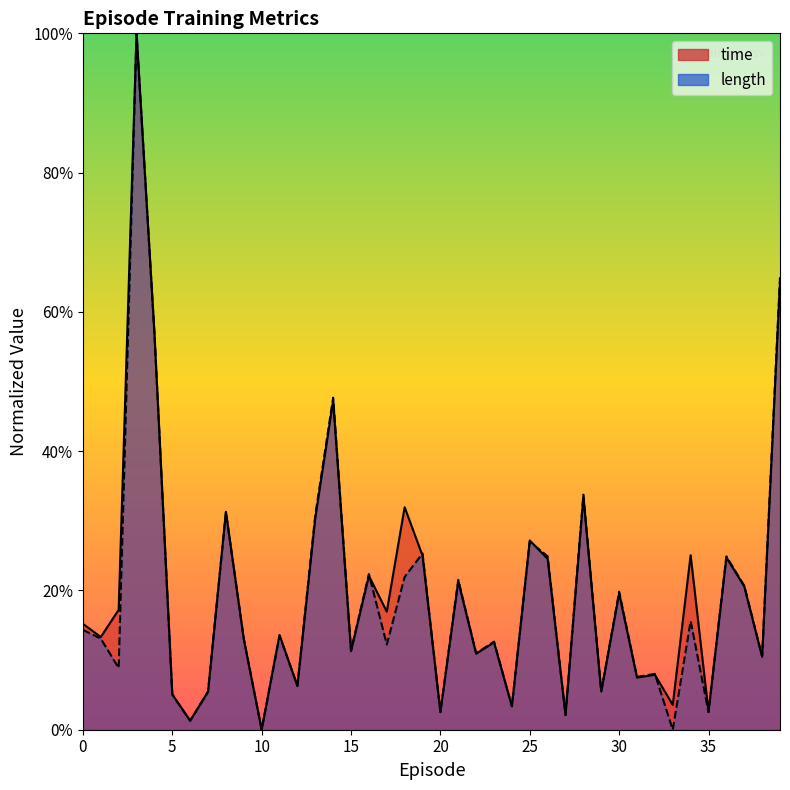

Where is the first local maximum for time?

3